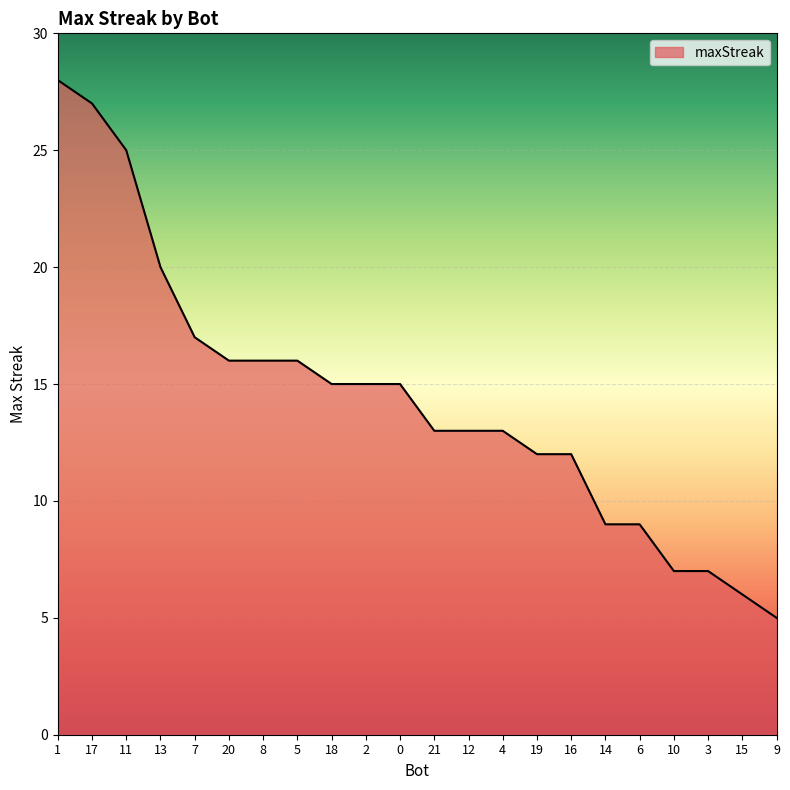

How many lines are shown in the chart?

1